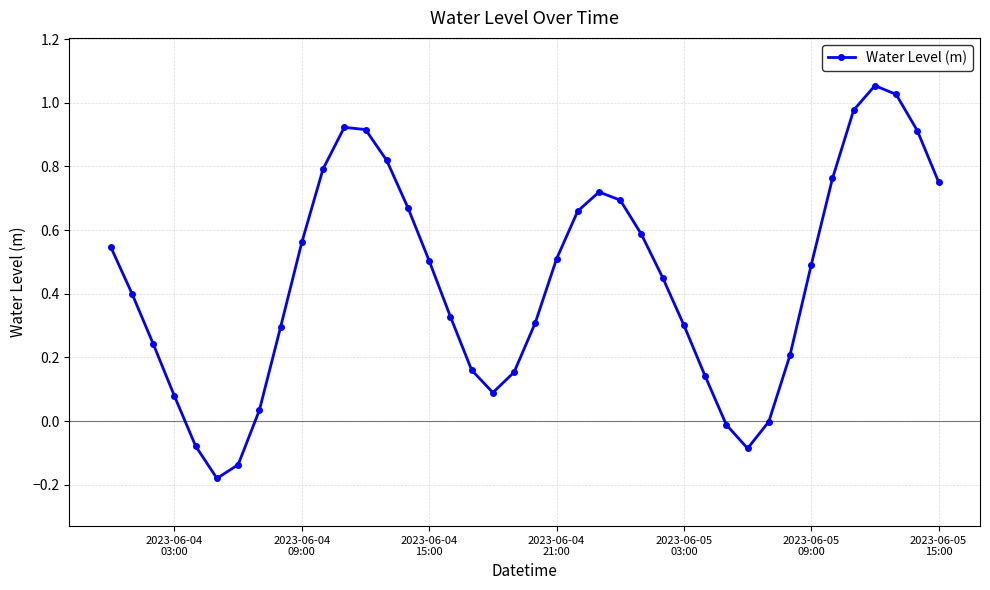

What is the difference between the maximum and second lowest values?

1.2